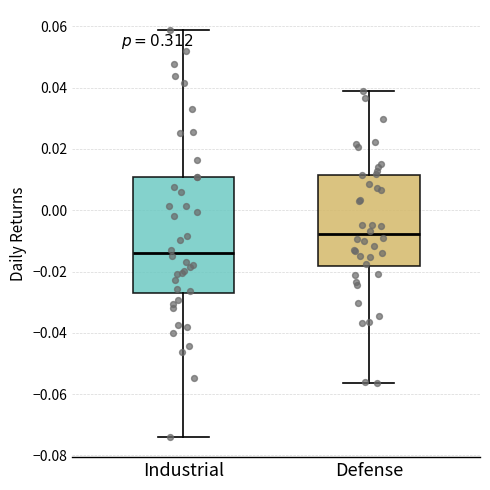

Reading left to right, read every box against the y-axis: the position of its median line, the range the box covers, and the ends of its whiskers. The values are not printed on the chart, so give them approximately, as read against the axis.

Industrial: median -0.014, box -0.028 to 0.010, whiskers -0.074 to 0.058
Defense: median -0.008, box -0.018 to 0.012, whiskers -0.056 to 0.040